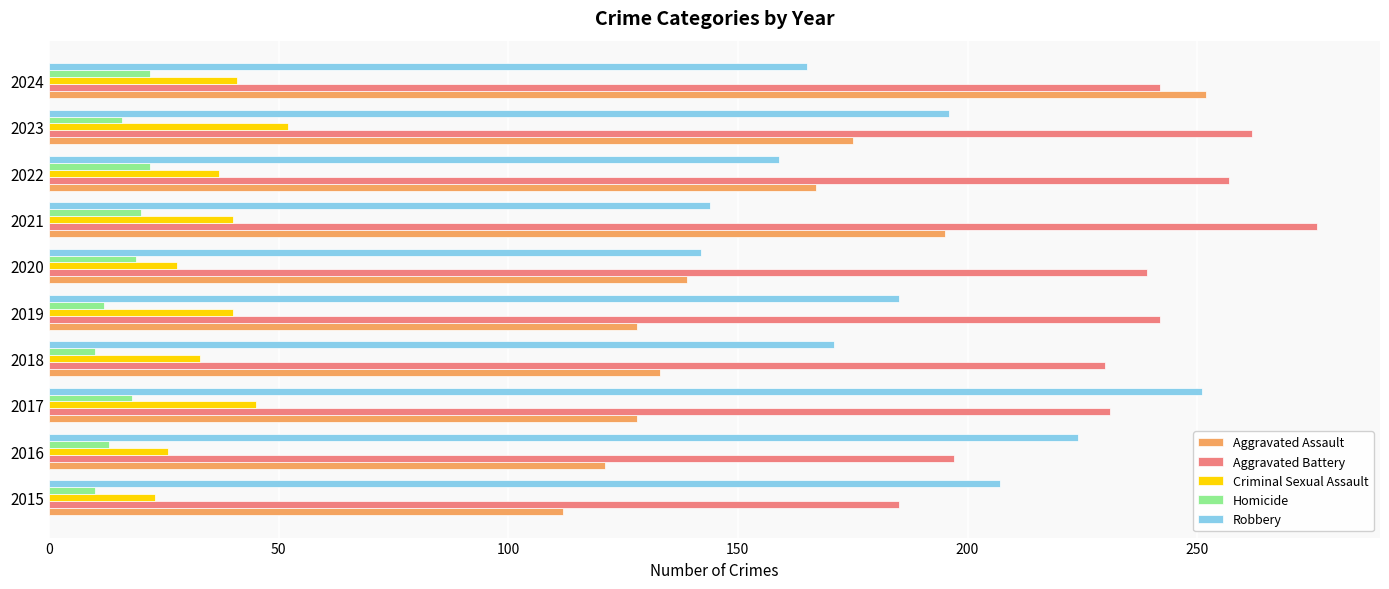

Which category has the highest value in the Aggravated Battery series?

2021